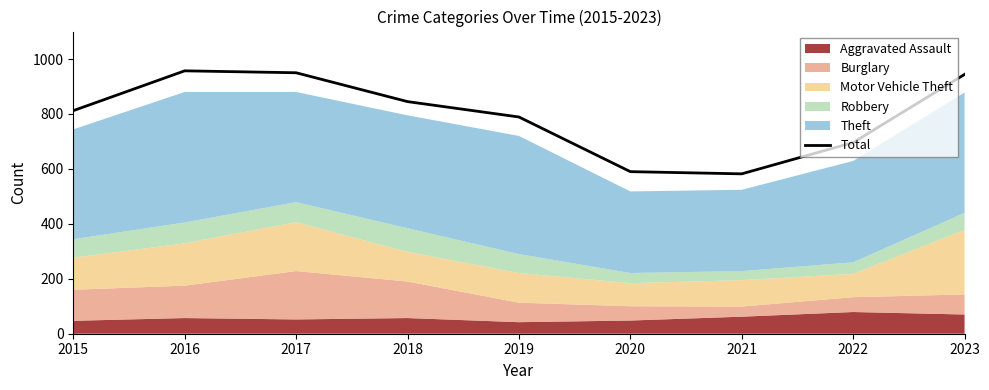

What is the change in value from 2015 to 2018?

+33